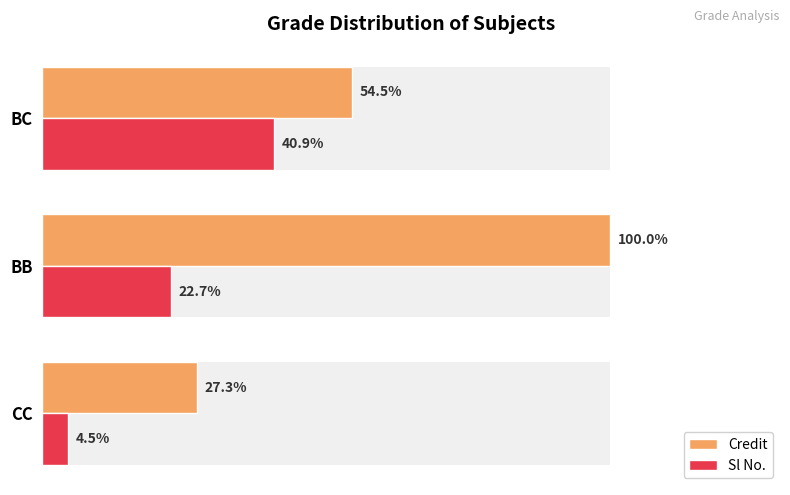

How many bars are there in each group?

2